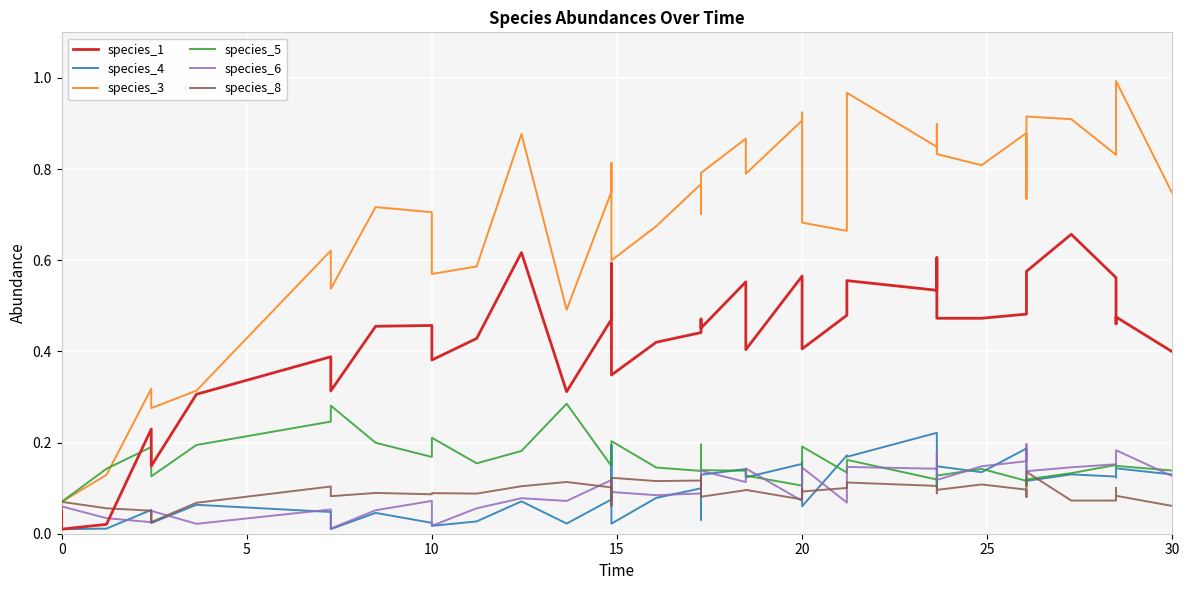

Does the chart display data point markers on the line(s)?

No